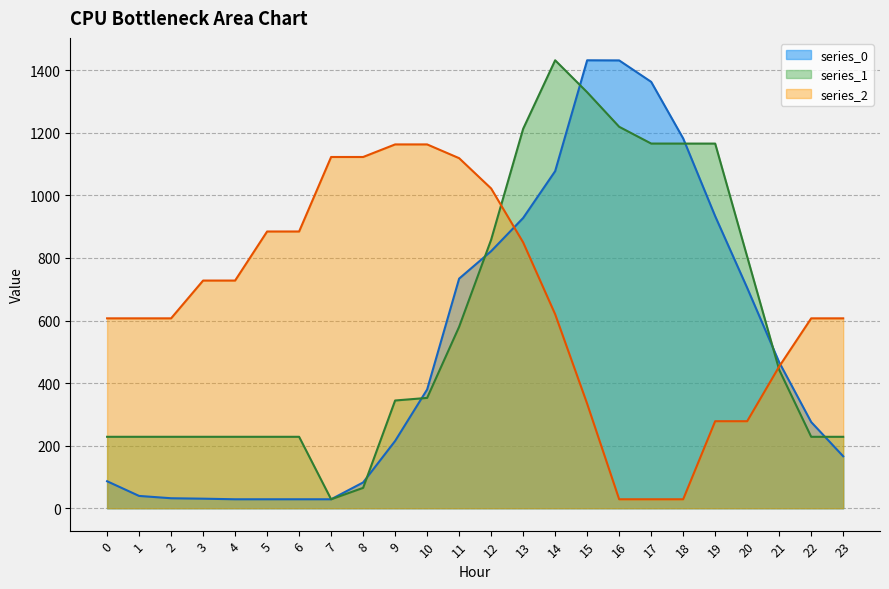

True or false: series_2 and series_0 cross at least once.

True